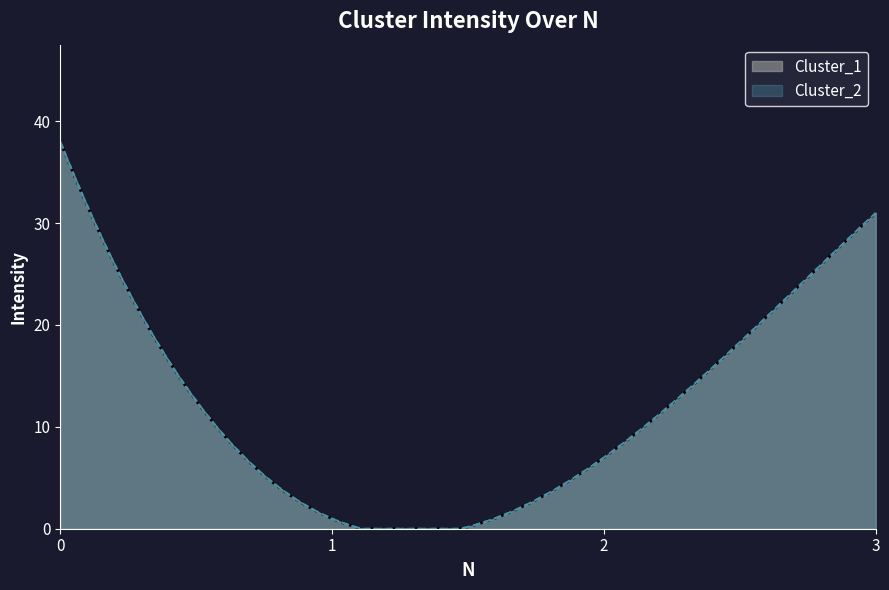

What is the average value of the Cluster_2 series?

19